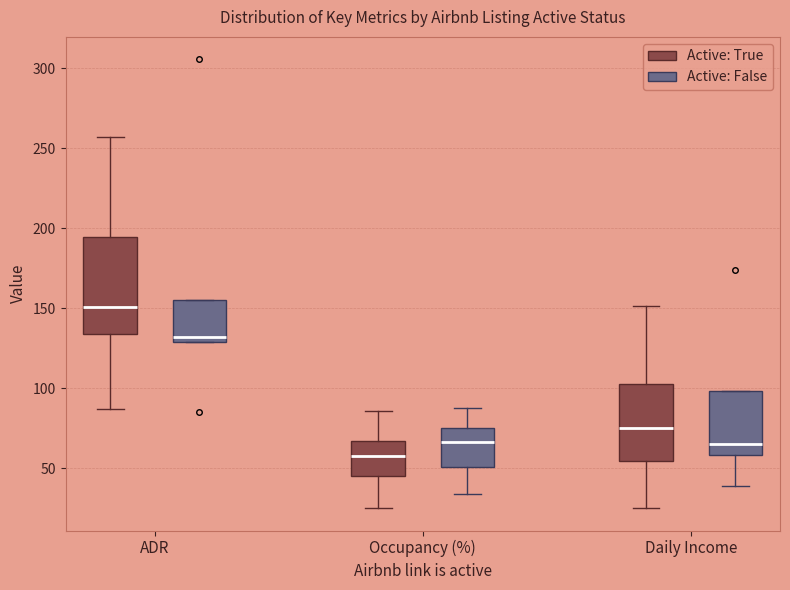

Which box's median line is the highest?

ADR (Active: True)